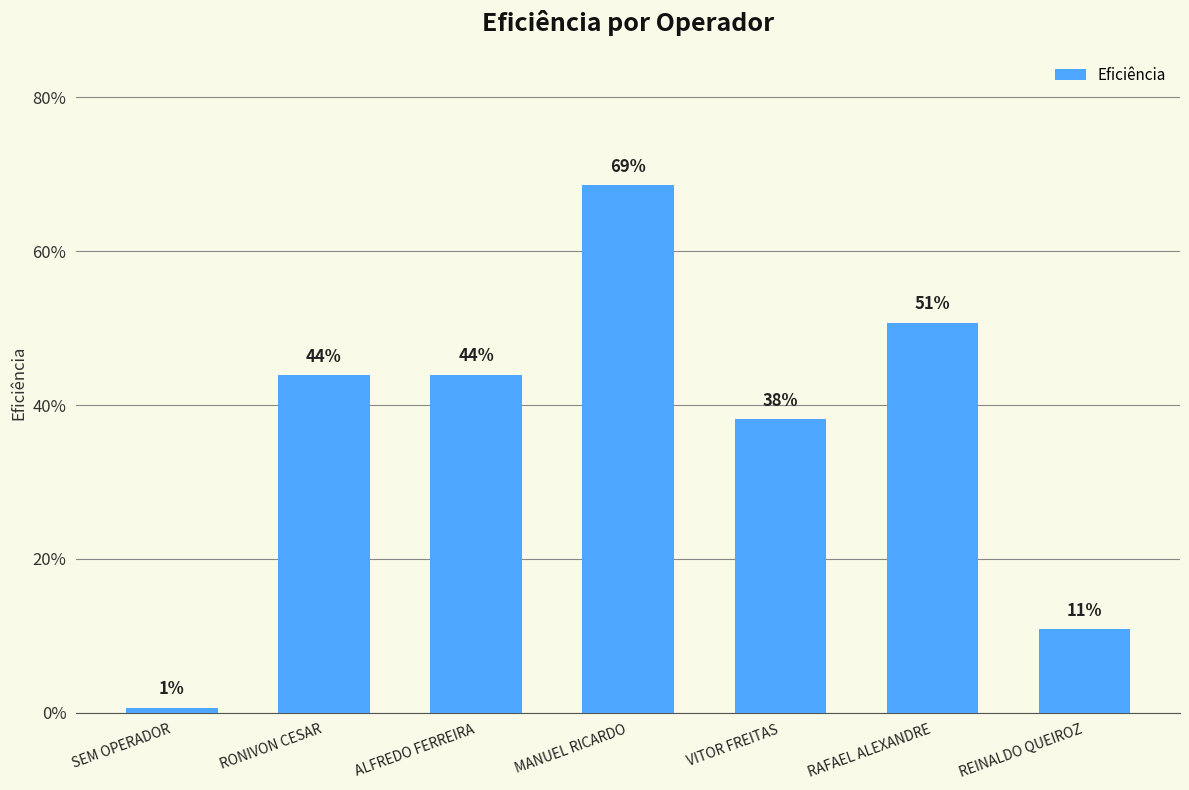

How many distinct data groups are displayed?

1